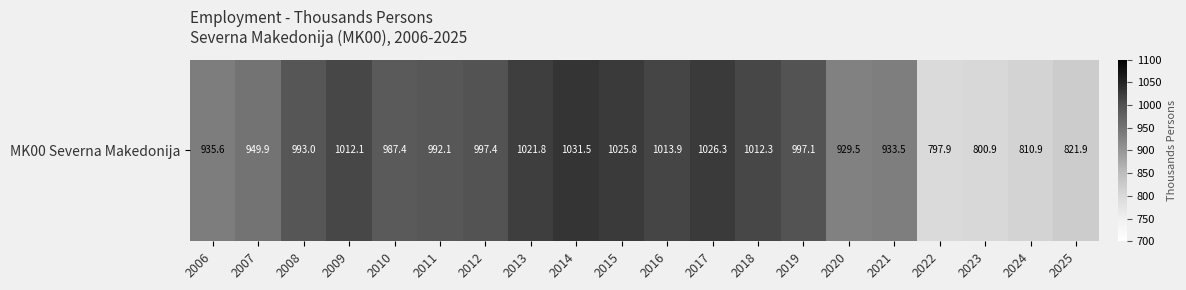

Count the number of categories in the chart.

20